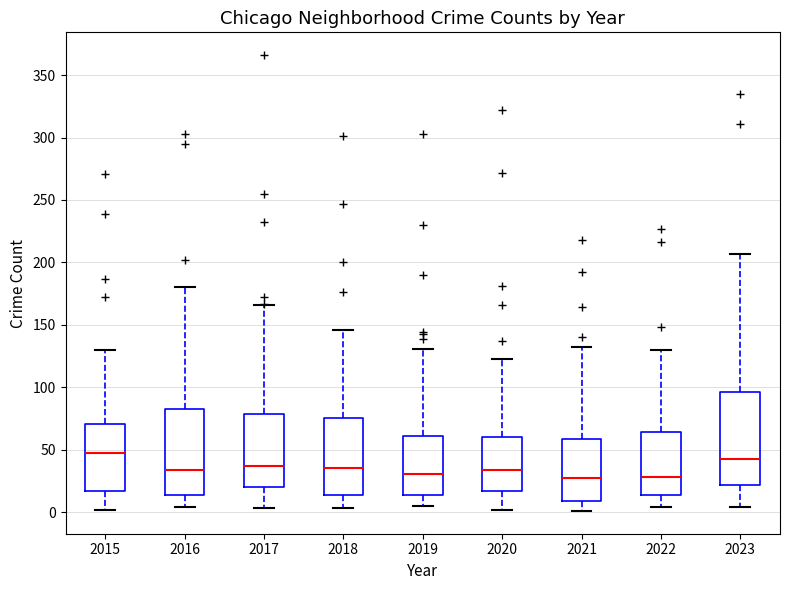

Reading left to right, transcribe this box plot: for each box, give where its median line is, the range the box spans, and where its two whiskers end, as read against the y-axis. The values are not printed on the chart, so give them approximately, as read against the axis.

2015: median 45, box 15 to 70, whiskers 0 to 130
2016: median 35, box 15 to 85, whiskers 5 to 180
2017: median 35, box 20 to 80, whiskers 5 to 165
2018: median 35, box 15 to 75, whiskers 5 to 145
2019: median 30, box 15 to 60, whiskers 5 to 130
2020: median 35, box 15 to 60, whiskers 0 to 125
2021: median 25, box 10 to 60, whiskers 0 to 130
2022: median 30, box 15 to 65, whiskers 5 to 130
2023: median 45, box 20 to 95, whiskers 5 to 205